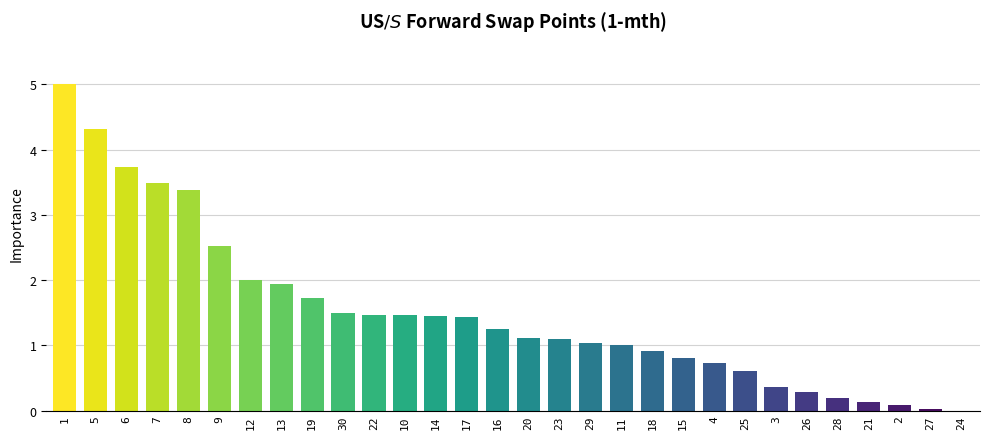

What is the change in value from 25 to 21?

-0.5